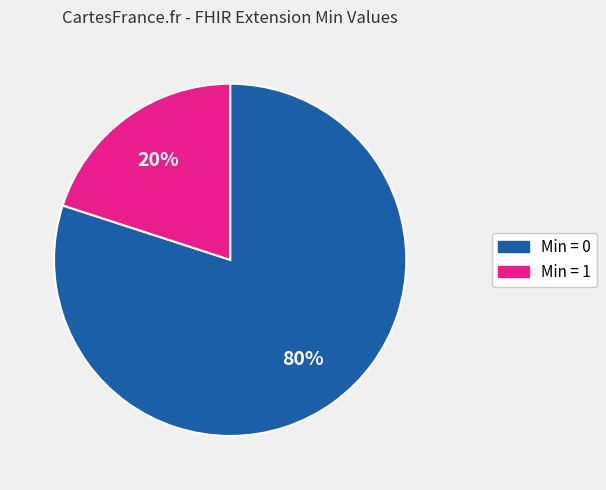

To the nearest percent, what is the average slice percentage?

50%